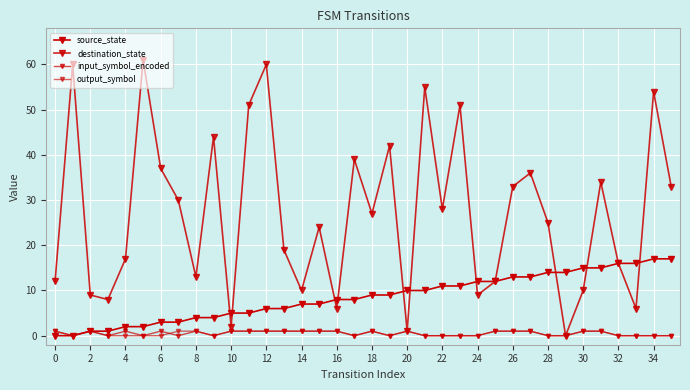

True or false: input_symbol_encoded and destination_state intersect in this chart.

False